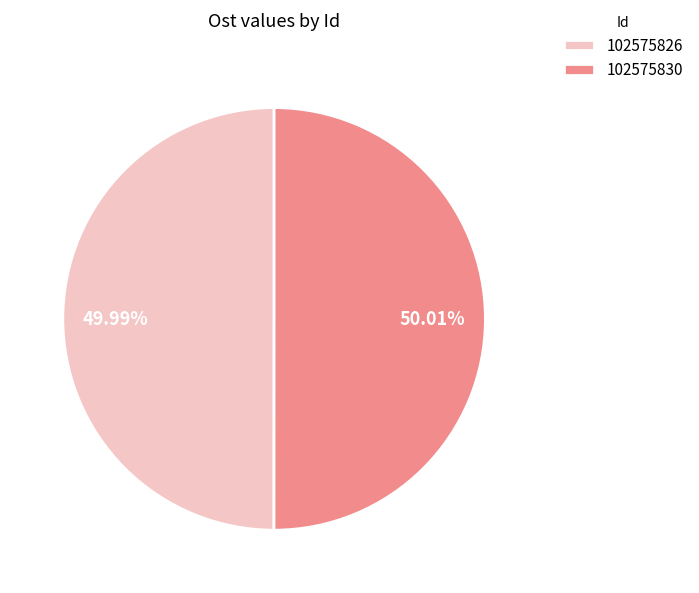

Is there a majority slice in this chart?

Yes